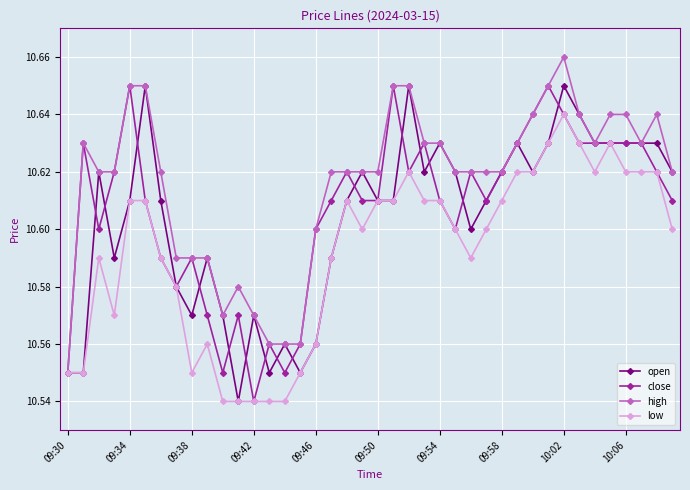

True or false: close has more than 1 interior local peaks.

True